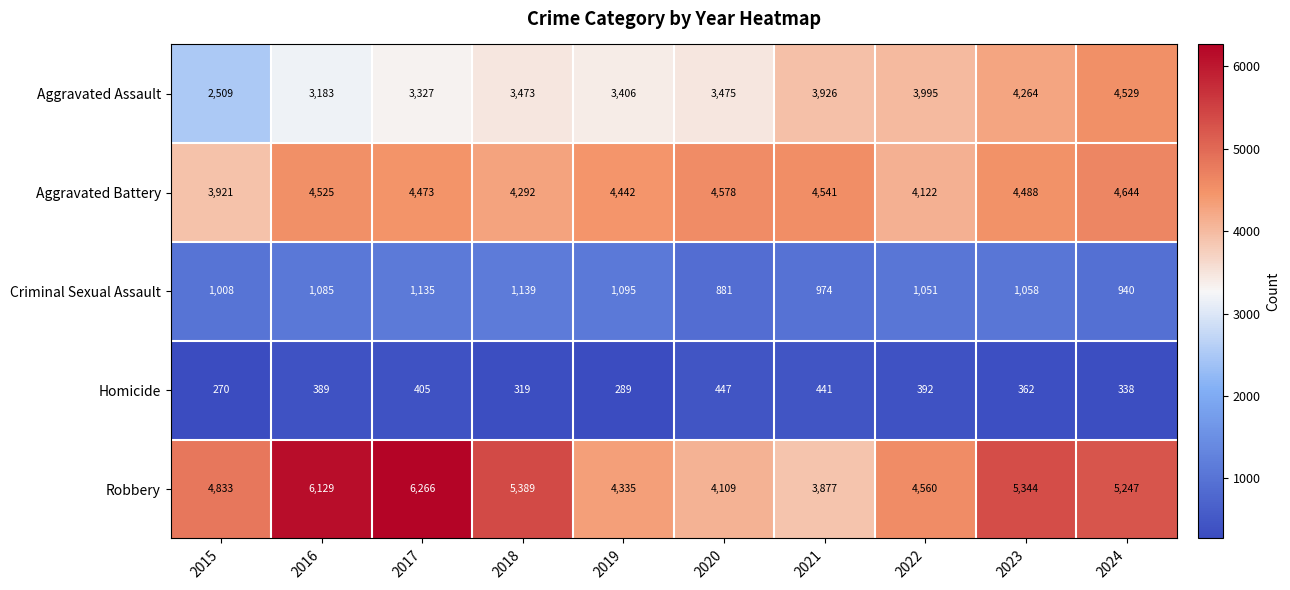

Which series has the widest spread of values?

Robbery